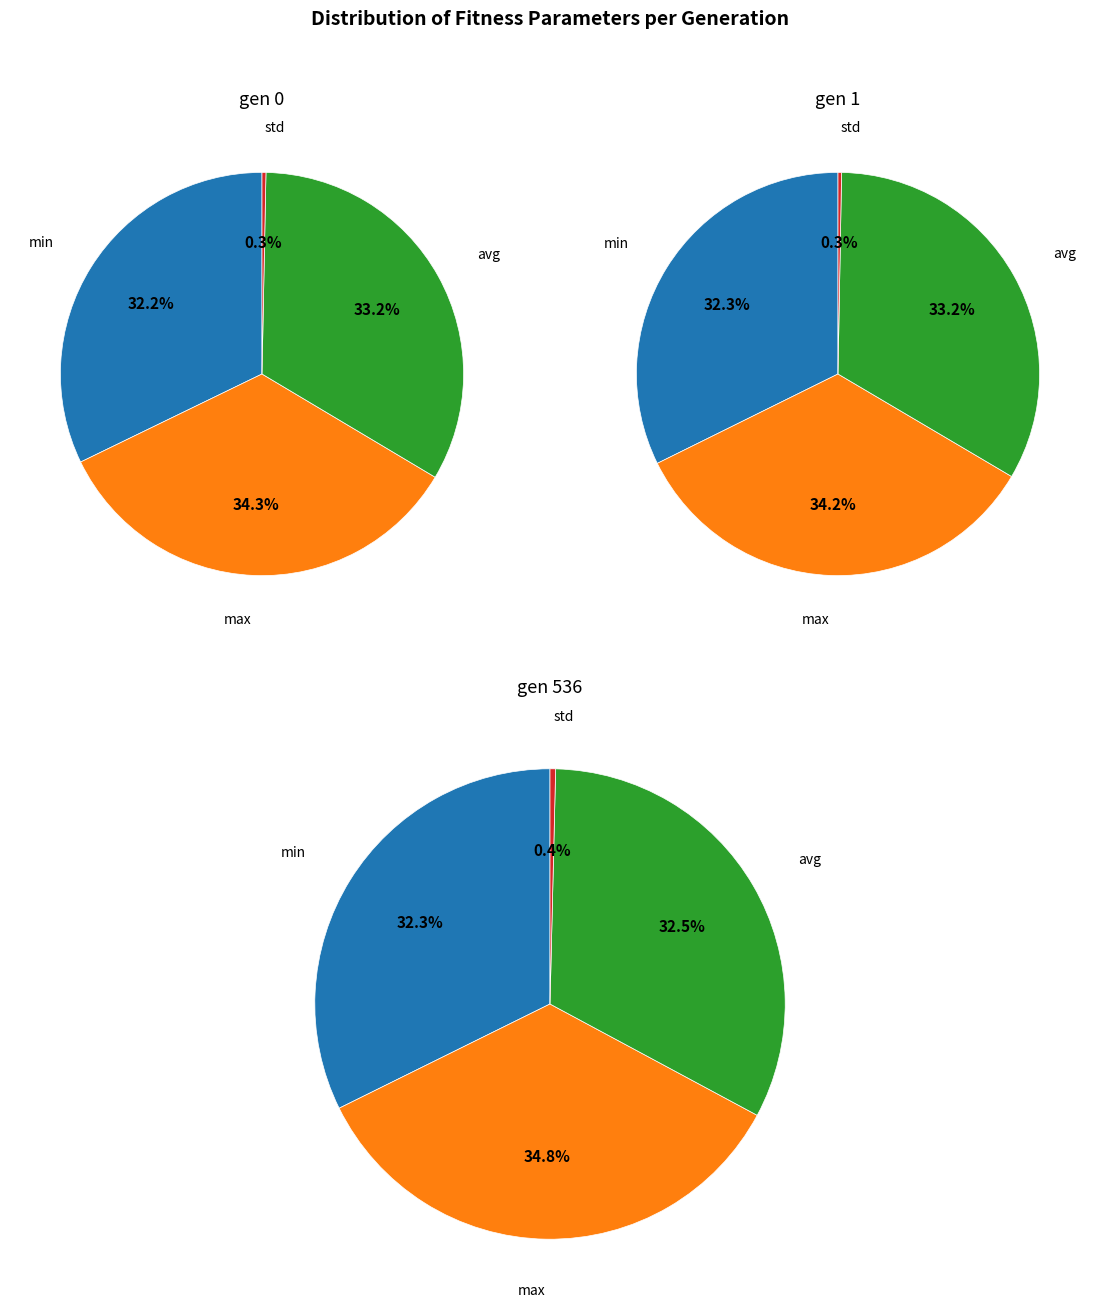

How many segments does this pie chart have?

4